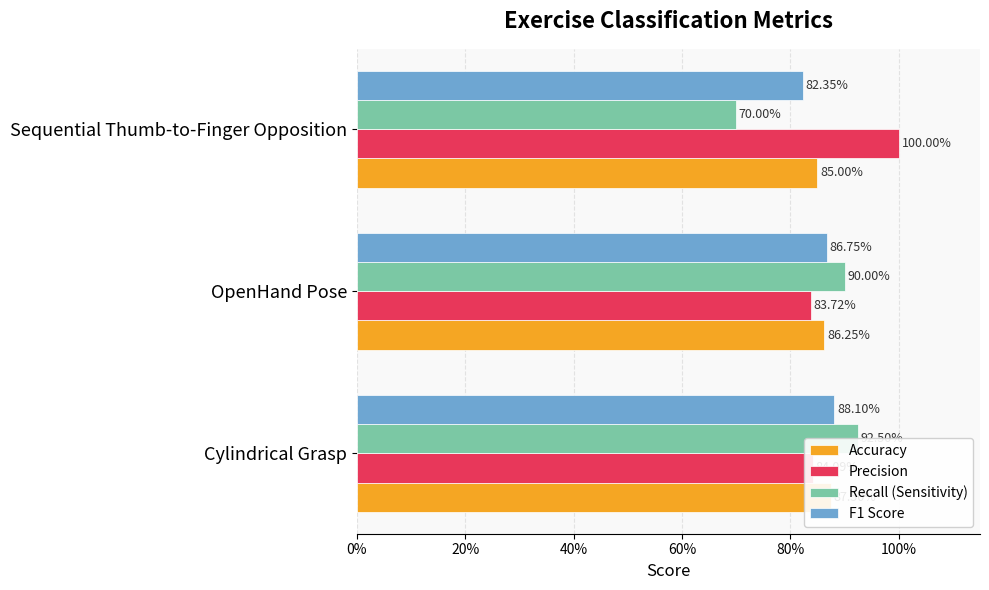

Reading right to left, what are all the values shown in this chart?

Accuracy: 0.8	0.9	0.9
Precision: 1.0	0.8	0.8
Recall (Sensitivity): 0.7	0.9	0.9
F1 Score: 0.8	0.9	0.9